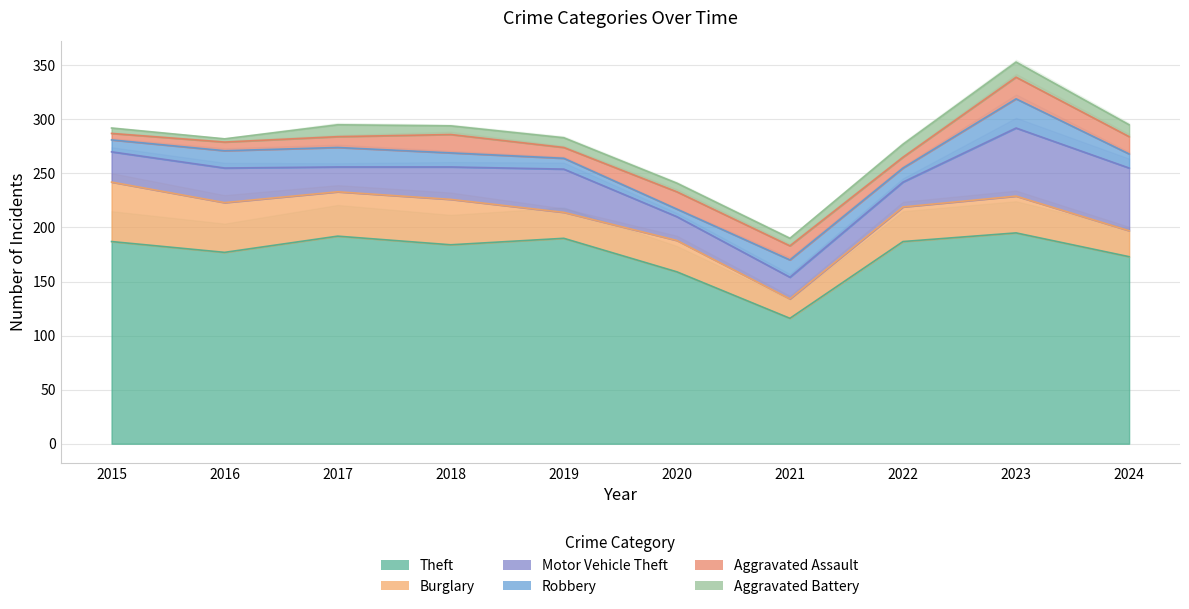

Where does the Motor Vehicle Theft series first go above 30?

2016